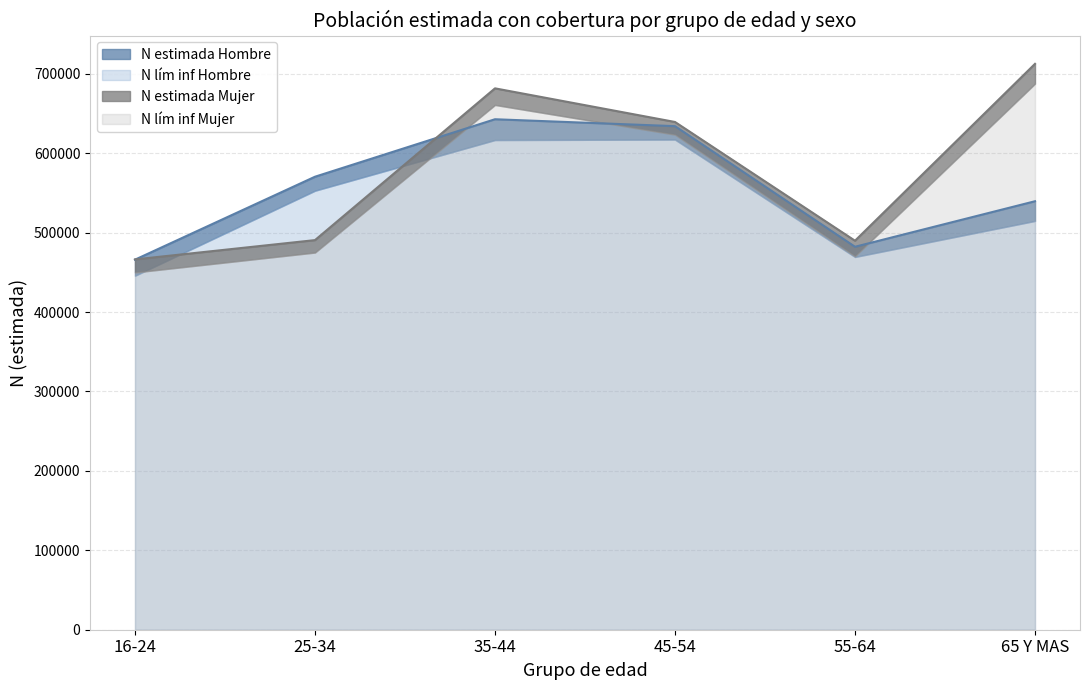

The value of N estimada Mujer at 65 Y MAS is 297461. True or false?

False